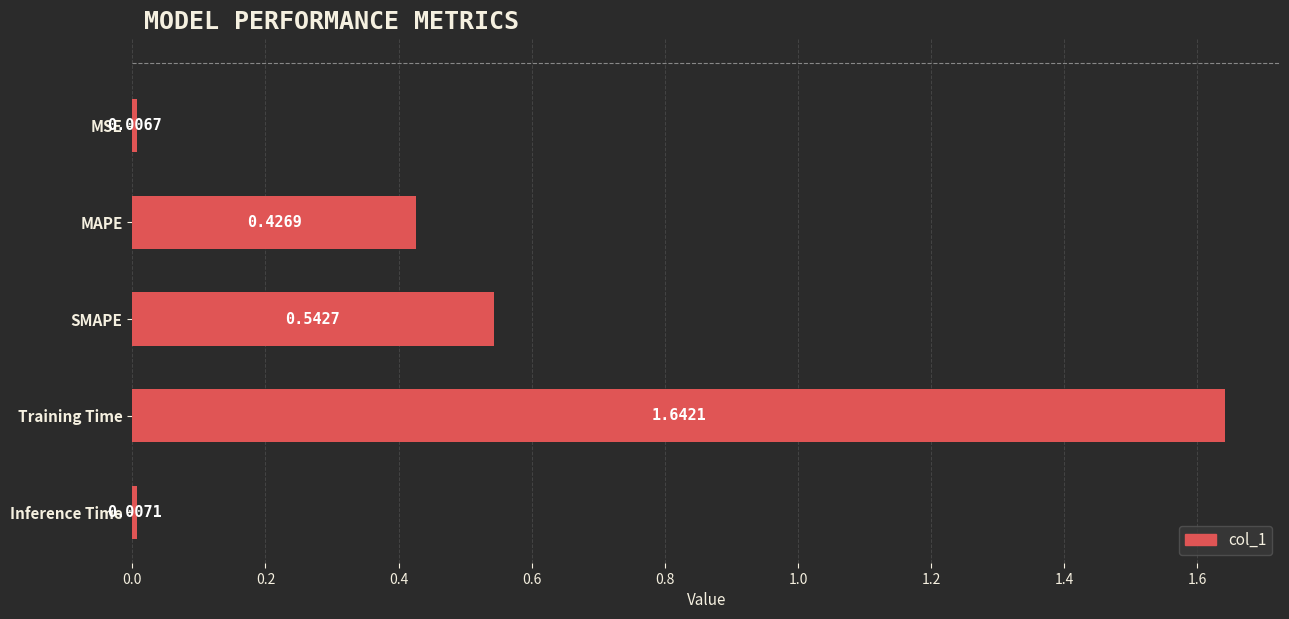

Which category has the highest value across all series?

Training Time